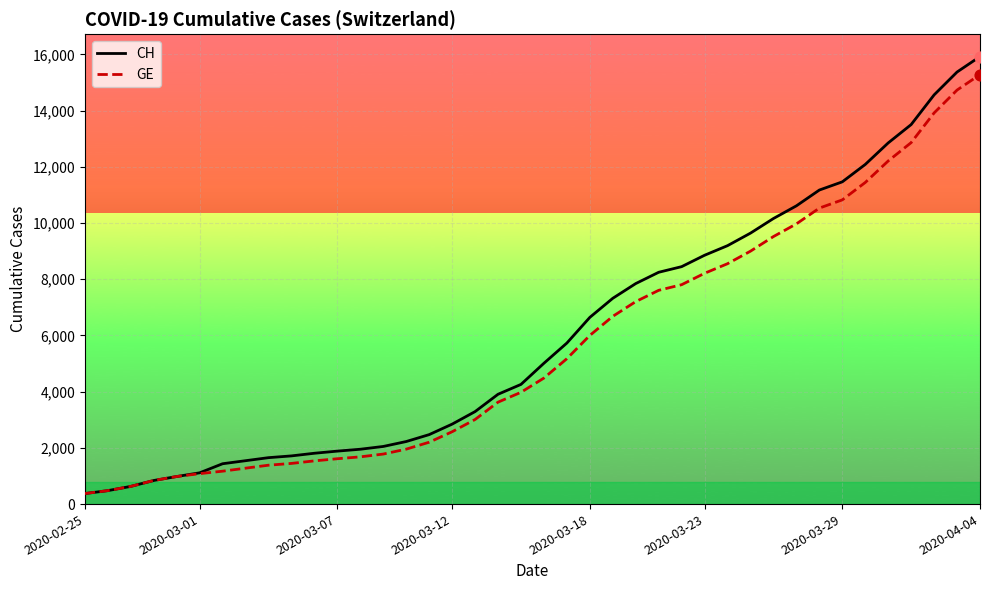

What is the minimum value for GE?

375